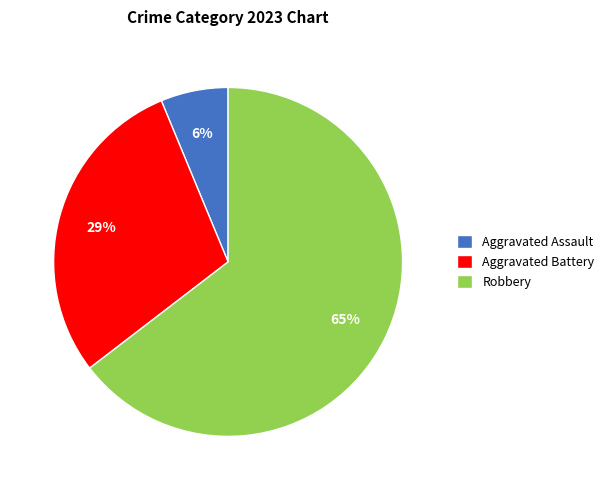

To the nearest percent, what is the combined percentage of Aggravated Battery and Robbery?

94%